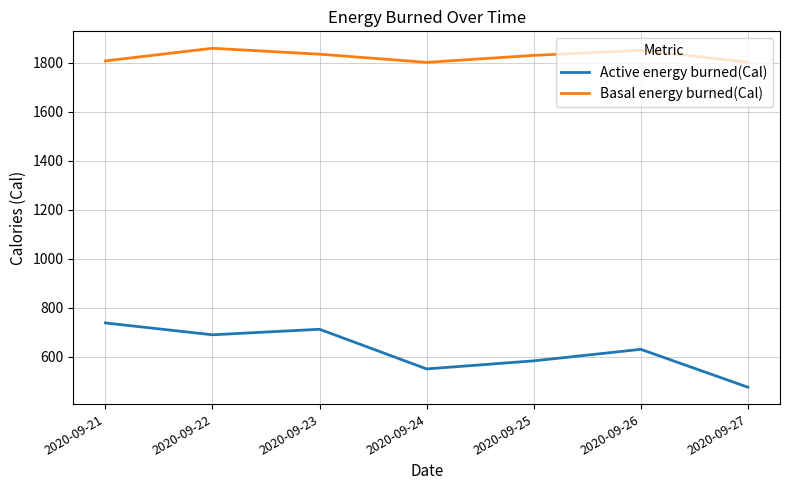

Is it true that Active energy burned(Cal) equals 712.3 at 2020-09-23?

True